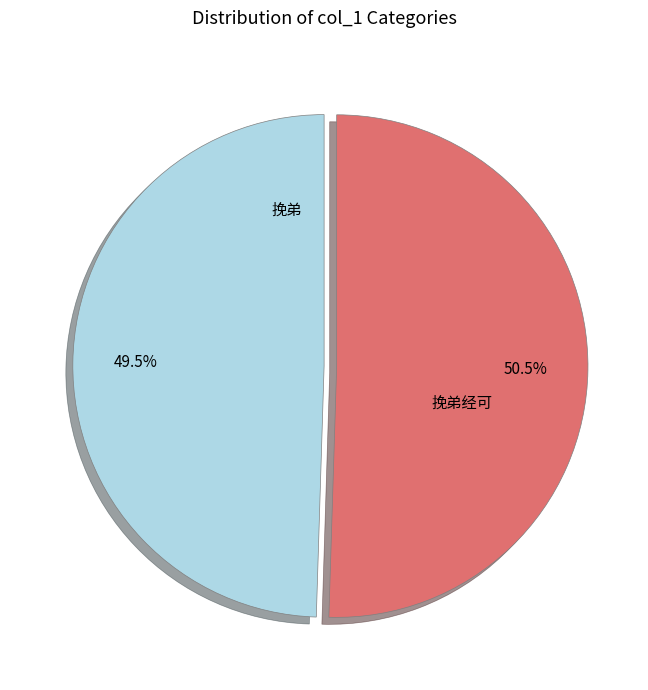

Rank the categories by value from lowest to highest.

挽弟经可, 挽弟